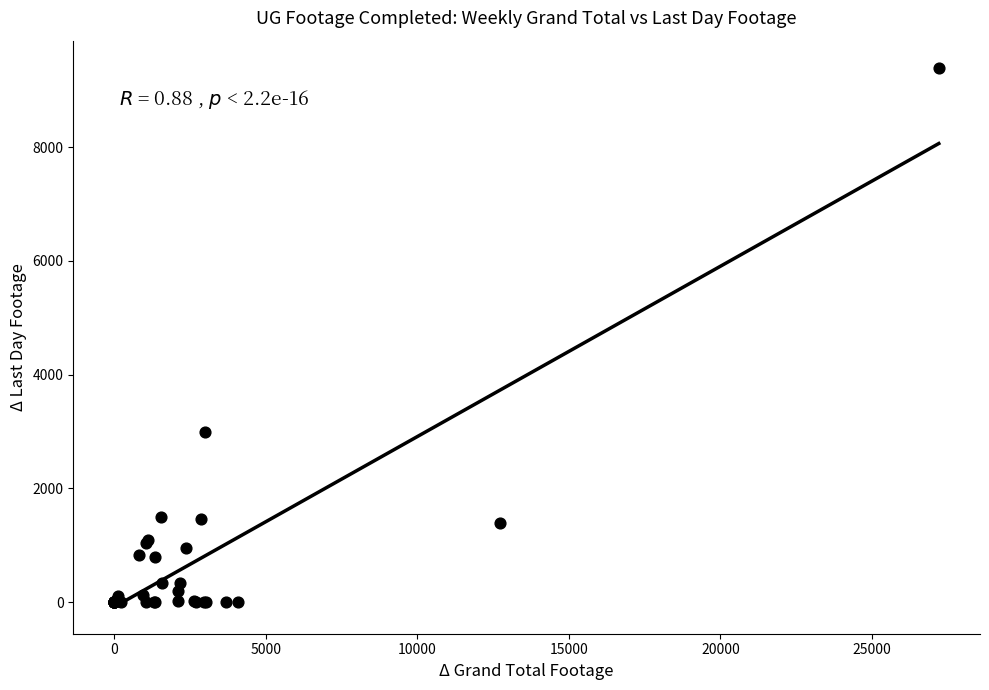

What Y value in the scatter plot is closest to 4698?

2989